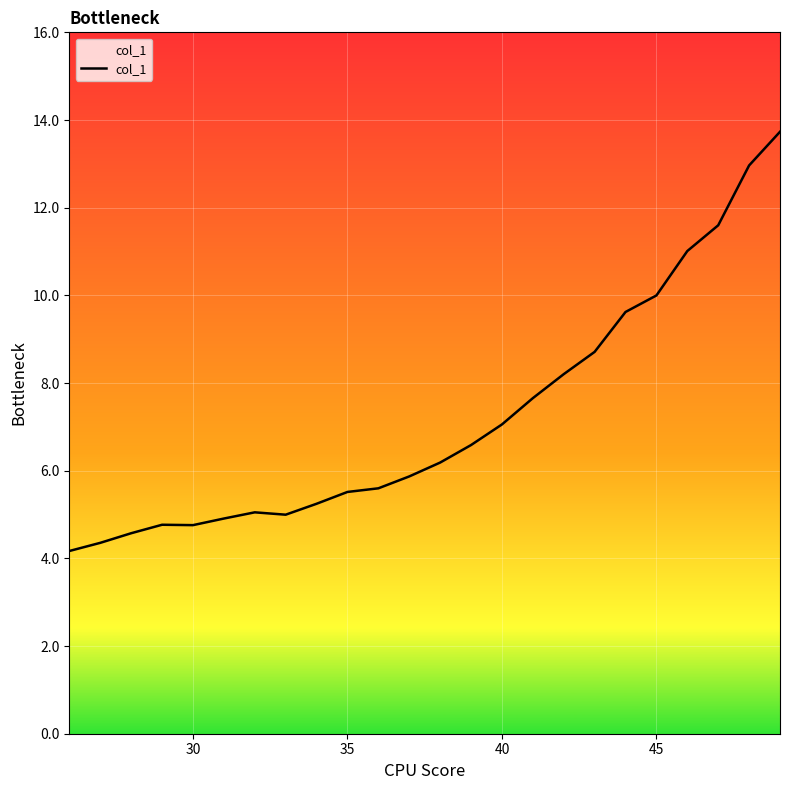

What is the minimum value shown in the chart?

4.2